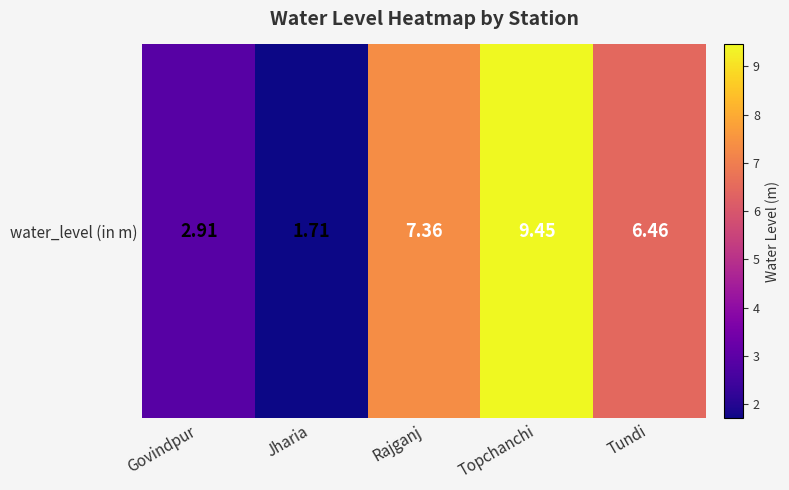

Reading left to right, extract all data points from this chart.

Govindpur=2.9	Jharia=1.7	Rajganj=7.4	Topchanchi=9.4	Tundi=6.5